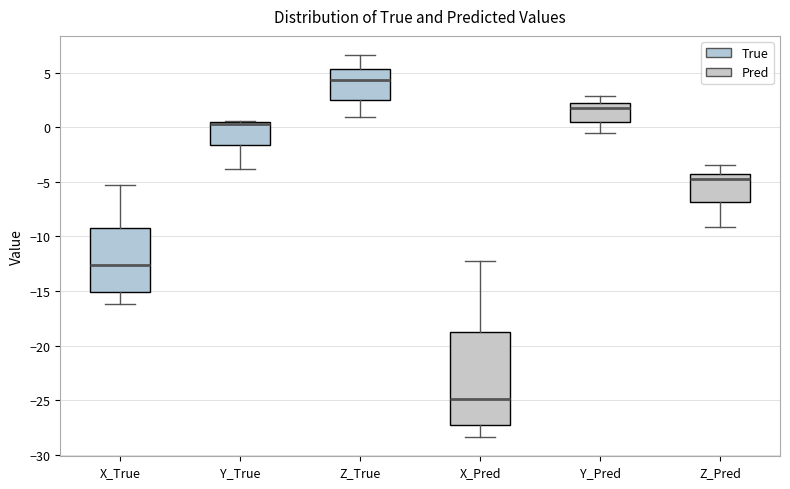

Comparing the boxes themselves (not the whiskers), which one is the tallest?

X_Pred